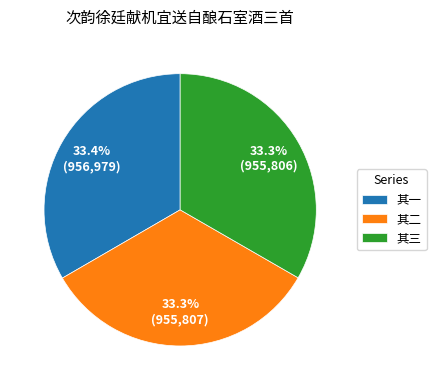

What percentage do 其二 and 其一 together represent?

66.7%